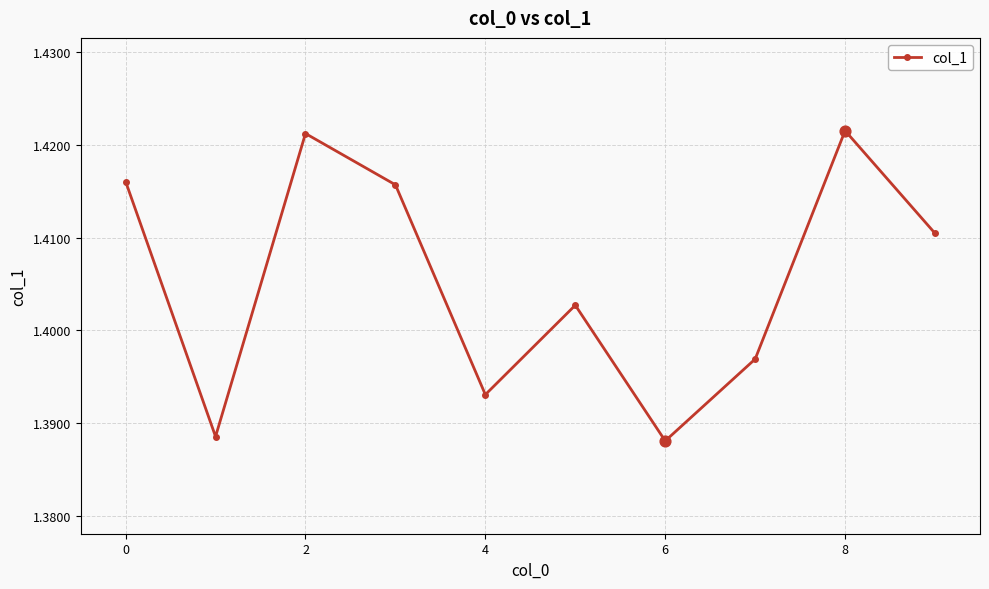

How many values are between 1 and 2?

10